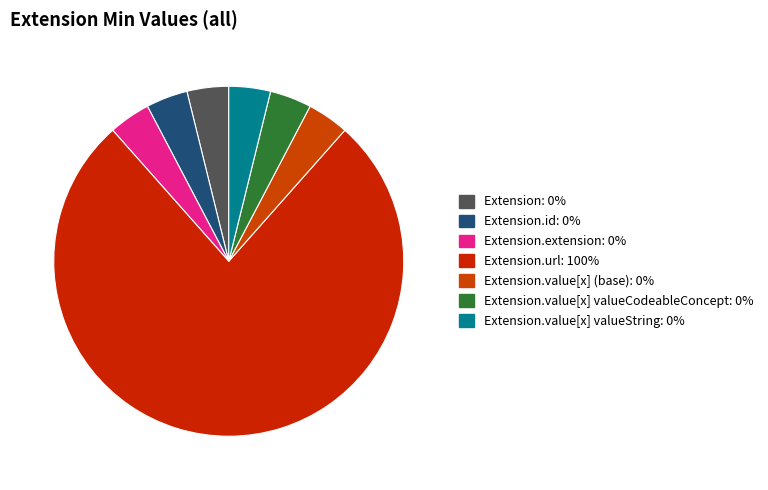

Count the number of slices in the pie.

7